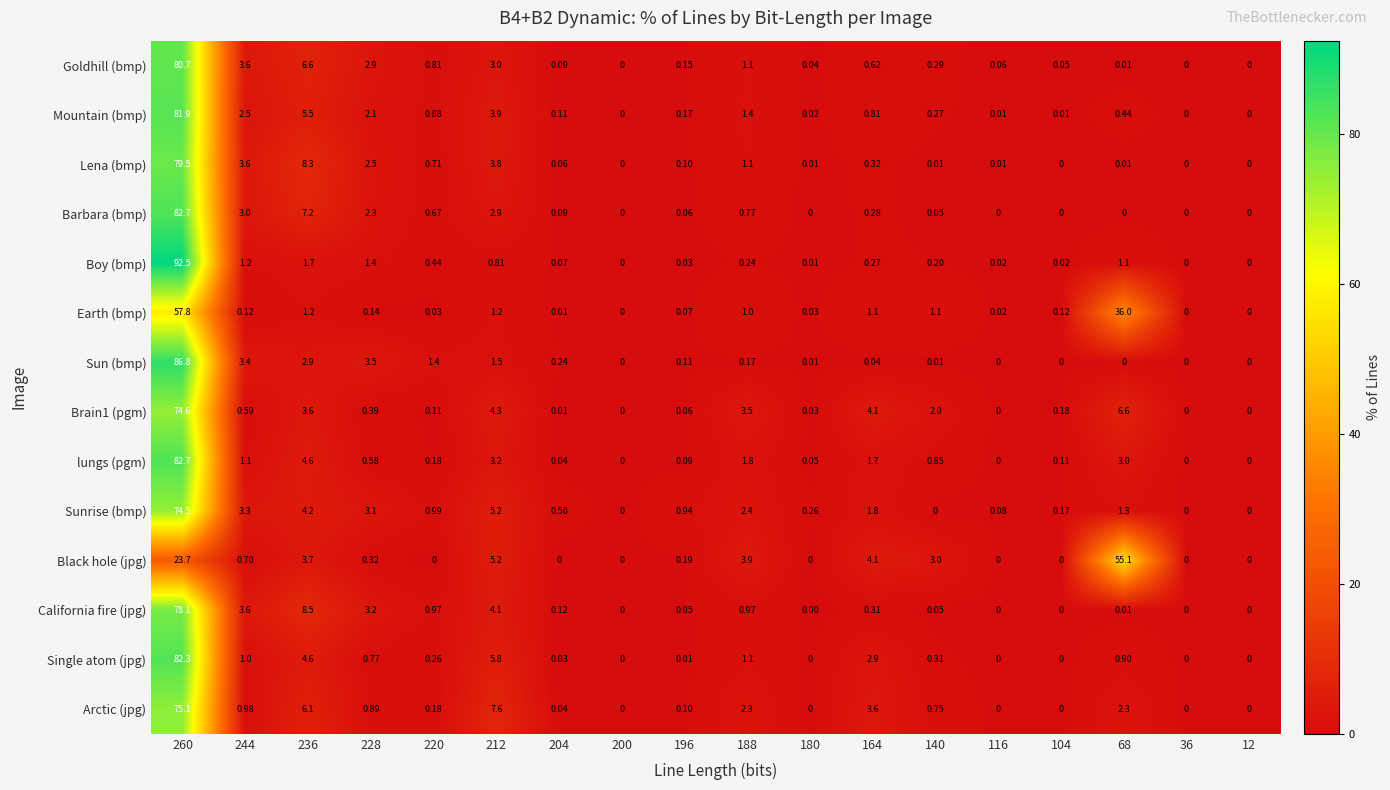

Which series has the largest total across all categories?

Sun (bmp)